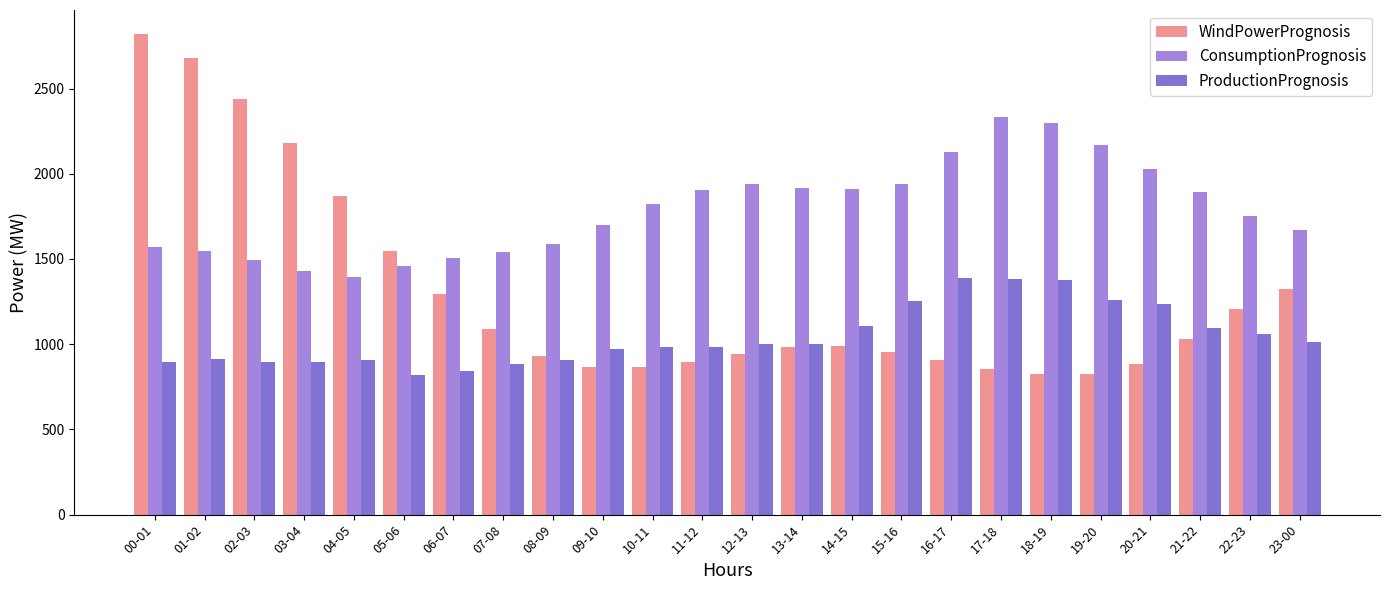

At which category does the chart reach its peak across all series?

00-01